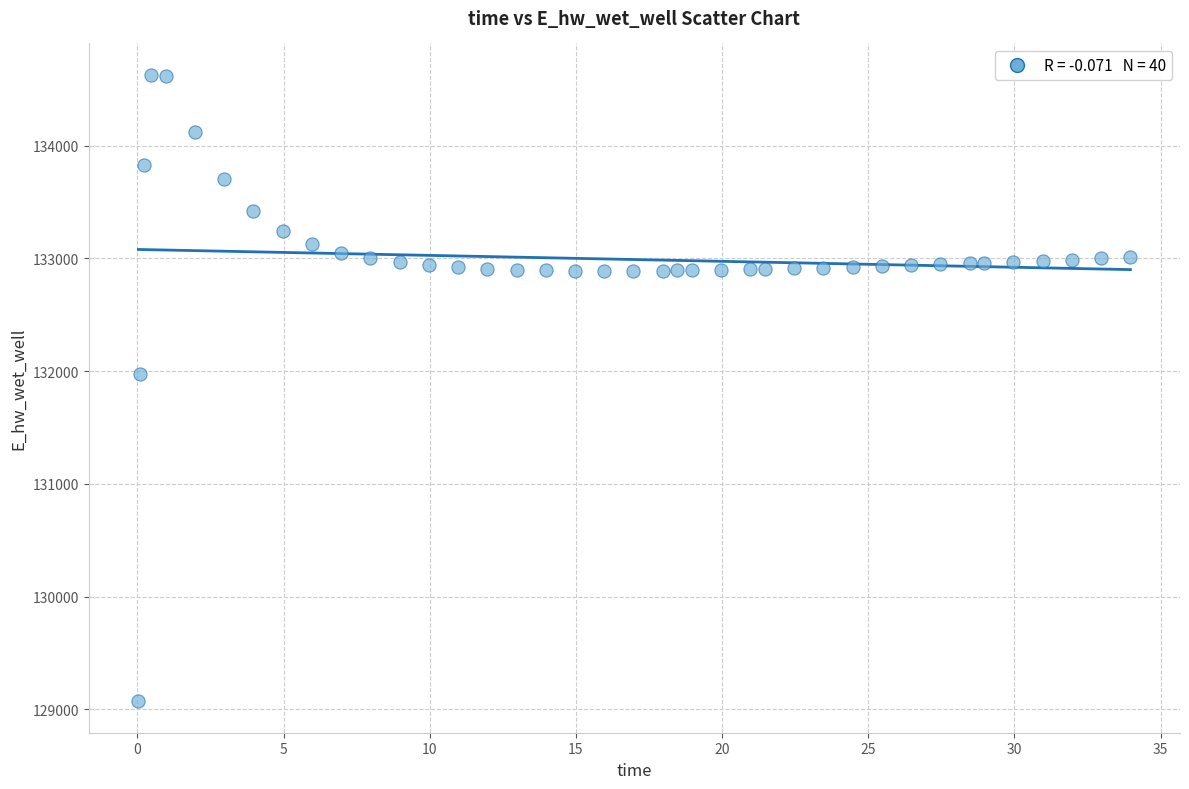

What Y value in the scatter plot is closest to 131849?

131970.0